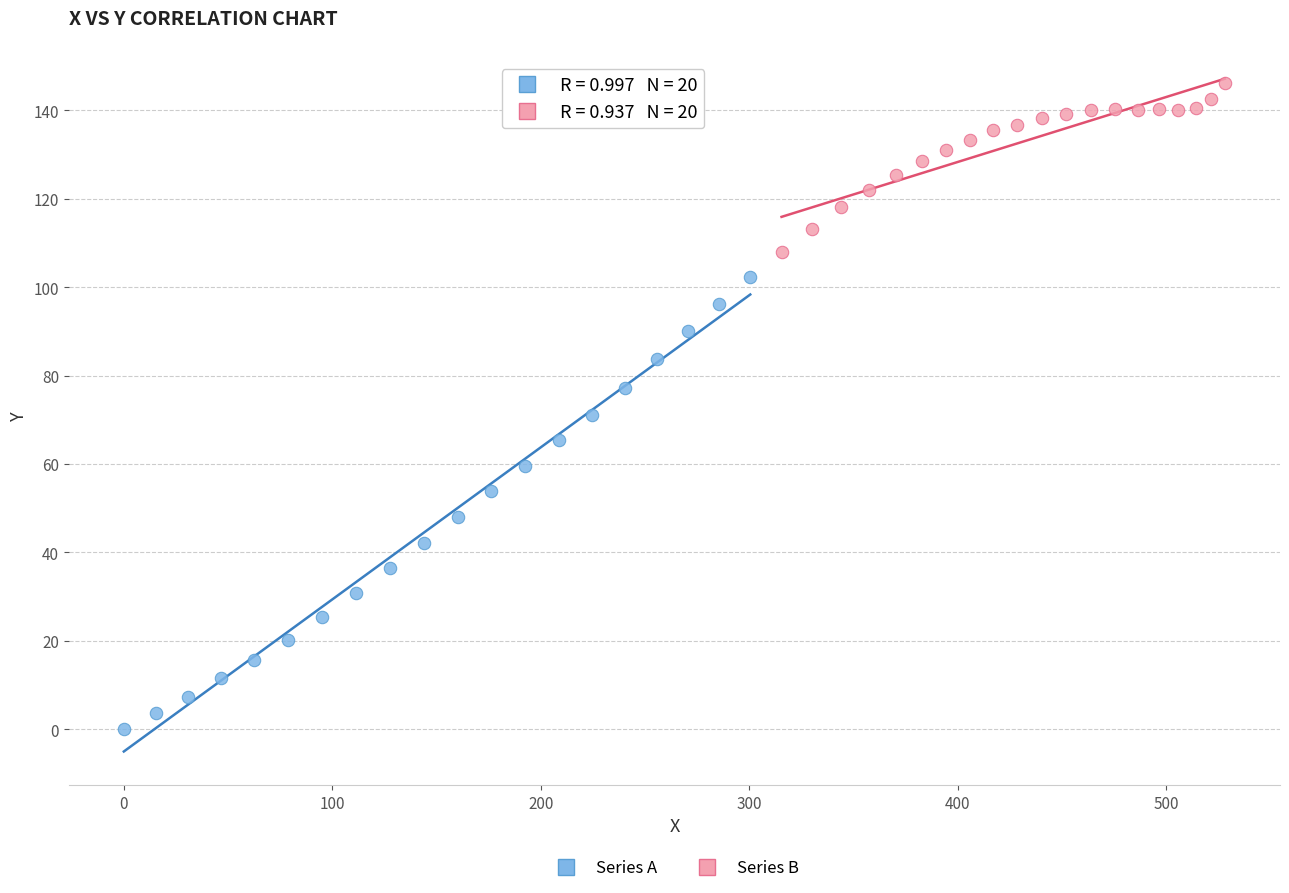

Which series contains the lowest Y value?

Series A